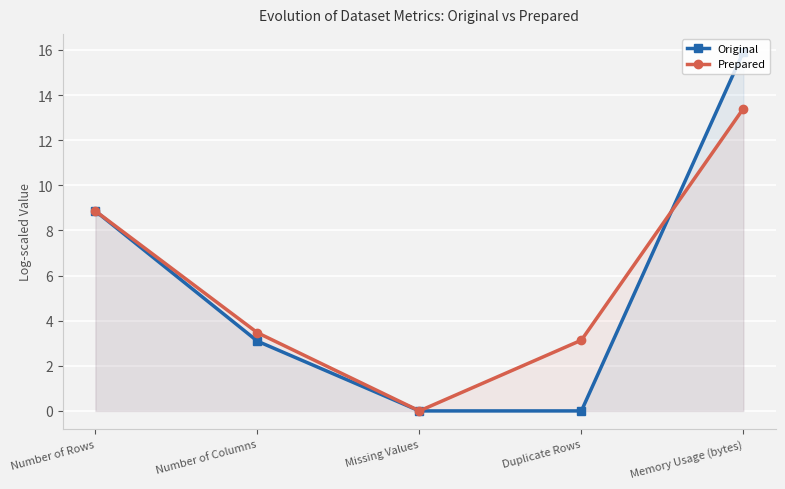

How many lines are shown in the chart?

2